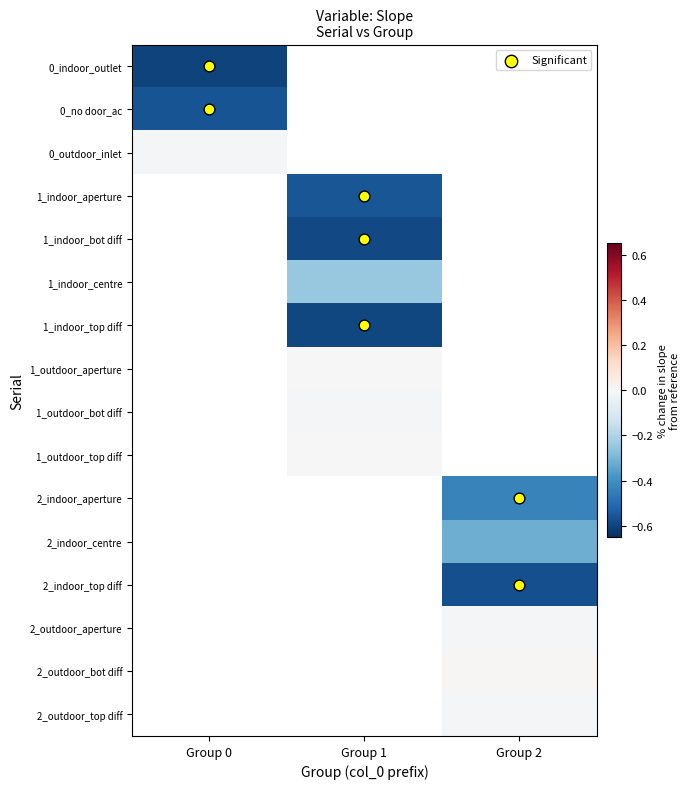

Which series has the largest range (max minus min)?

0_indoor_outlet